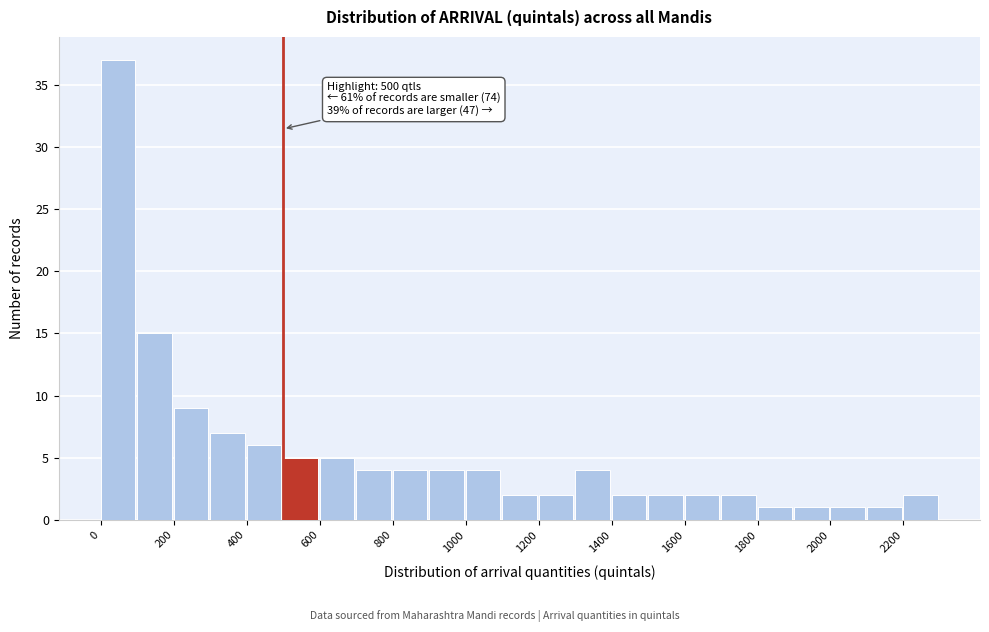

Which range on the x-axis has the tallest bar?

0 to 100